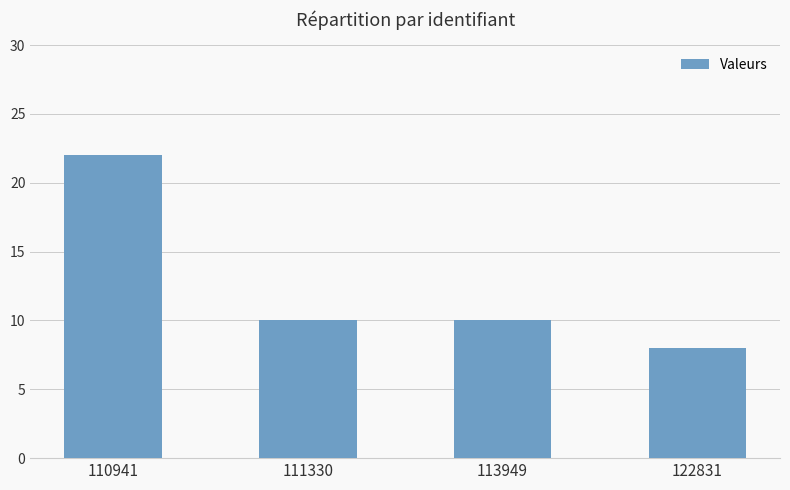

Between 111330 and 110941, which is larger?

110941